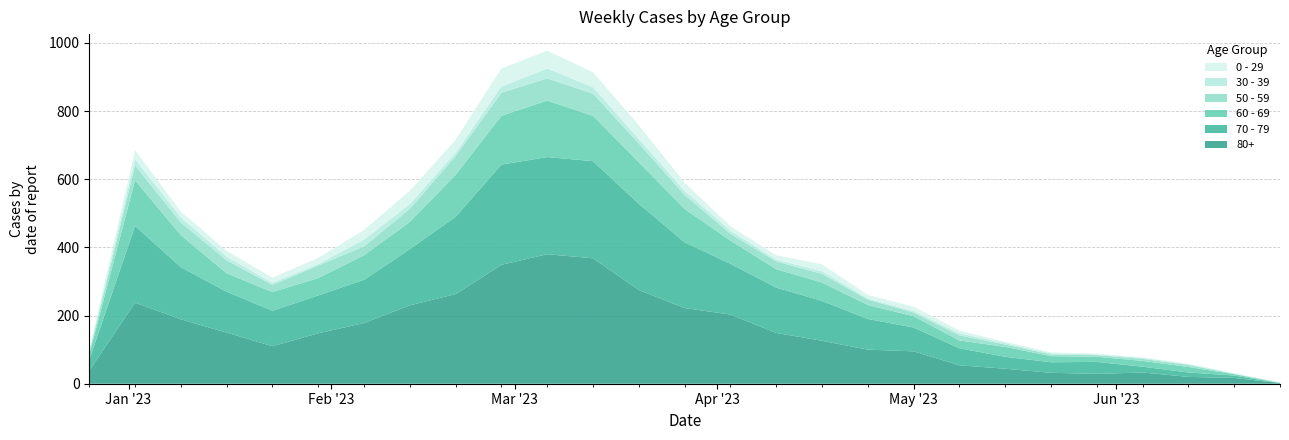

Reading left to right, extract all data points from this chart.

80+: 2022-12-26=38	2023-01-02=238	2023-01-09=189	2023-01-16=150	2023-01-23=110	2023-01-30=148	2023-02-06=178	2023-02-13=230	2023-02-20=263	2023-02-27=349	2023-03-06=380	2023-03-13=368	2023-03-20=275	2023-03-27=222	2023-04-03=203	2023-04-10=149	2023-04-17=126	2023-04-24=100	2023-05-01=95	2023-05-08=54	2023-05-15=44	2023-05-22=32	2023-05-29=29	2023-06-05=33	2023-06-12=20	2023-06-19=17	2023-06-26=2
70 - 79: 2022-12-26=32	2023-01-02=225	2023-01-09=153	2023-01-16=120	2023-01-23=104	2023-01-30=111	2023-02-06=127	2023-02-13=165	2023-02-20=227	2023-02-27=294	2023-03-06=285	2023-03-13=285	2023-03-20=253	2023-03-27=193	2023-04-03=149	2023-04-10=133	2023-04-17=117	2023-04-24=90	2023-05-01=70	2023-05-08=50	2023-05-15=35	2023-05-22=31	2023-05-29=35	2023-06-05=17	2023-06-12=13	2023-06-19=7	2023-06-26=0
60 - 69: 2022-12-26=16	2023-01-02=134	2023-01-09=94	2023-01-16=54	2023-01-23=55	2023-01-30=51	2023-02-06=72	2023-02-13=80	2023-02-20=123	2023-02-27=143	2023-03-06=166	2023-03-13=133	2023-03-20=122	2023-03-27=98	2023-04-03=68	2023-04-10=54	2023-04-17=54	2023-04-24=41	2023-05-01=33	2023-05-08=23	2023-05-15=29	2023-05-22=18	2023-05-29=15	2023-06-05=17	2023-06-12=16	2023-06-19=4	2023-06-26=0
50 - 59: 2022-12-26=5	2023-01-02=44	2023-01-09=37	2023-01-16=38	2023-01-23=21	2023-01-30=37	2023-02-06=26	2023-02-13=38	2023-02-20=55	2023-02-27=68	2023-03-06=65	2023-03-13=65	2023-03-20=55	2023-03-27=41	2023-04-03=20	2023-04-10=23	2023-04-17=25	2023-04-24=16	2023-05-01=11	2023-05-08=15	2023-05-15=7	2023-05-22=5	2023-05-29=5	2023-06-05=6	2023-06-12=6	2023-06-19=1	2023-06-26=1
30 - 39: 2022-12-26=5	2023-01-02=18	2023-01-09=15	2023-01-16=11	2023-01-23=6	2023-01-30=4	2023-02-06=20	2023-02-13=14	2023-02-20=10	2023-02-27=18	2023-03-06=29	2023-03-13=19	2023-03-20=13	2023-03-27=12	2023-04-03=9	2023-04-10=5	2023-04-17=8	2023-04-24=3	2023-05-01=4	2023-05-08=6	2023-05-15=4	2023-05-22=3	2023-05-29=2	2023-06-05=3	2023-06-12=2	2023-06-19=1	2023-06-26=1
0 - 29: 2022-12-26=4	2023-01-02=26	2023-01-09=17	2023-01-16=17	2023-01-23=15	2023-01-30=18	2023-02-06=28	2023-02-13=39	2023-02-20=38	2023-02-27=53	2023-03-06=52	2023-03-13=44	2023-03-20=40	2023-03-27=24	2023-04-03=13	2023-04-10=13	2023-04-17=20	2023-04-24=11	2023-05-01=13	2023-05-08=8	2023-05-15=4	2023-05-22=3	2023-05-29=2	2023-06-05=1	2023-06-12=2	2023-06-19=1	2023-06-26=0